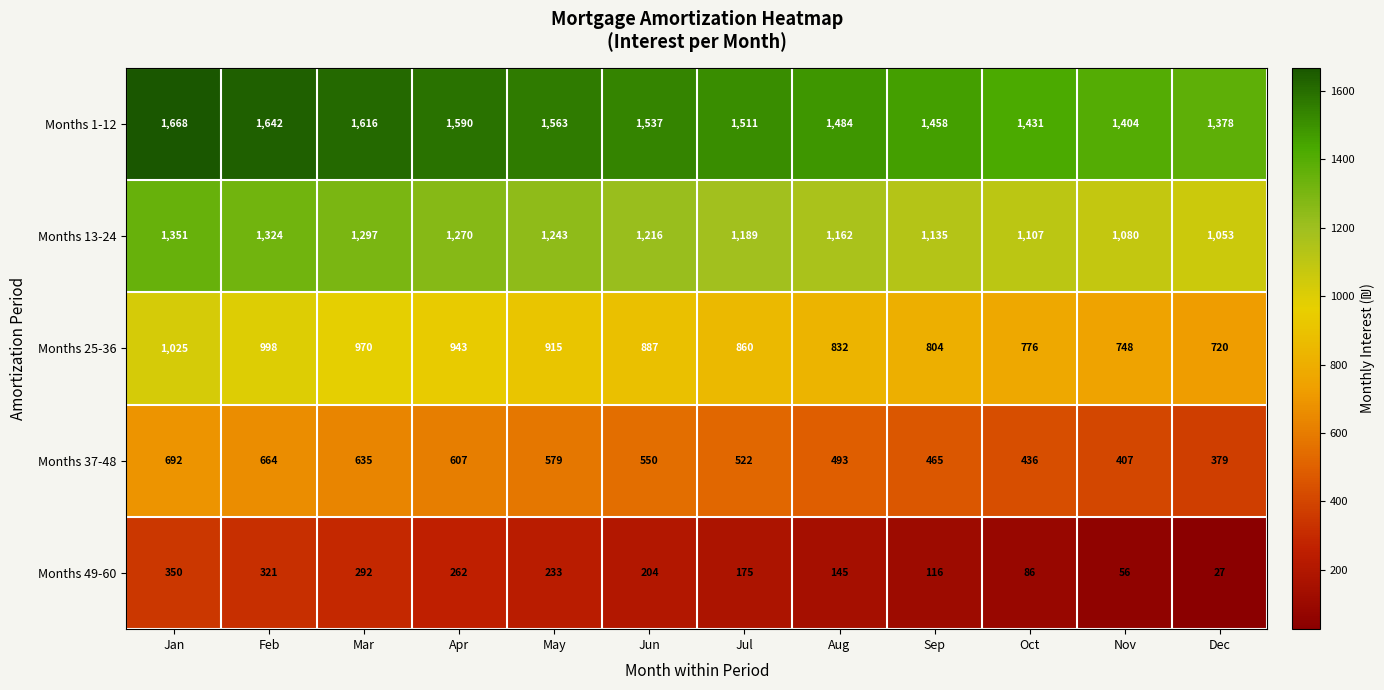

At how many categories does at least one series exceed 873?

12